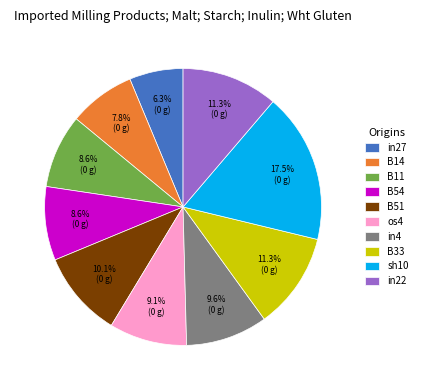

Does in27 account for over 50% of the chart?

No